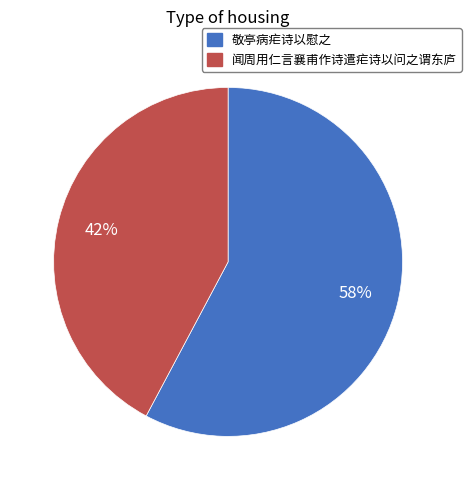

How many segments does this pie chart have?

2